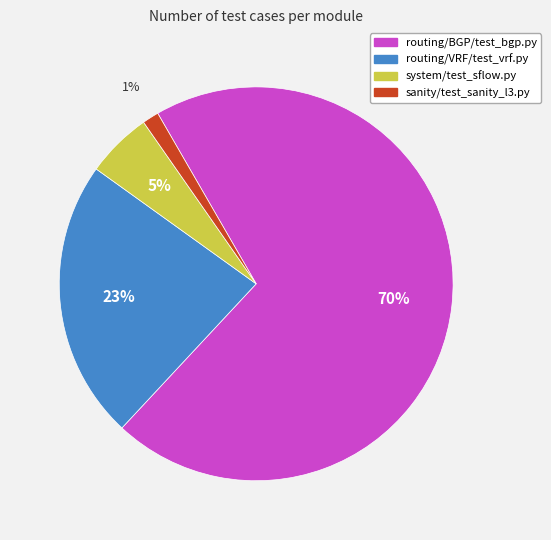

To the nearest percent, what portion does sanity/test_sanity_l3.py represent?

1%